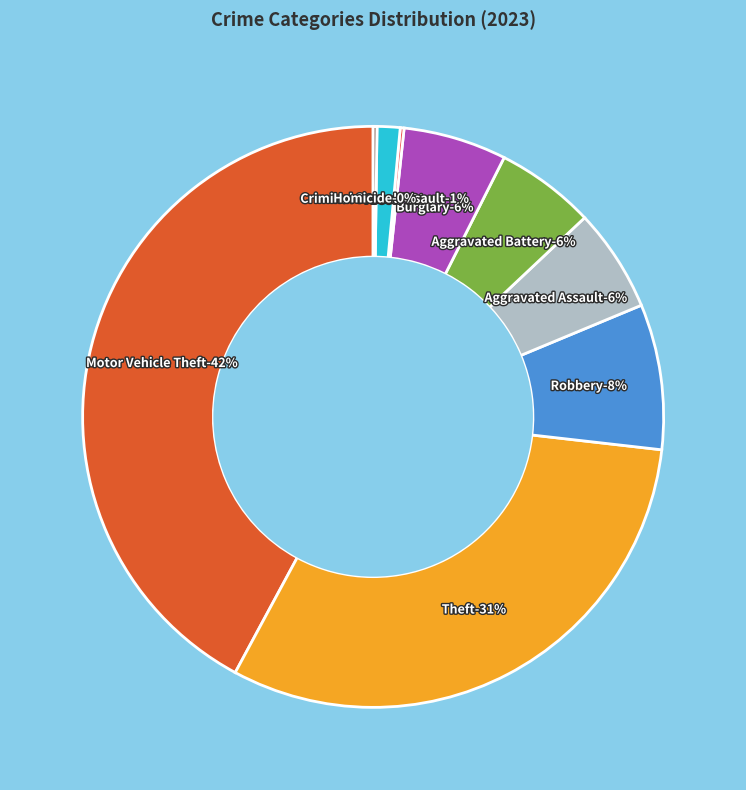

Combined, what portion of the pie is Motor Vehicle Theft and Criminal Sexual Assault?

43.4%